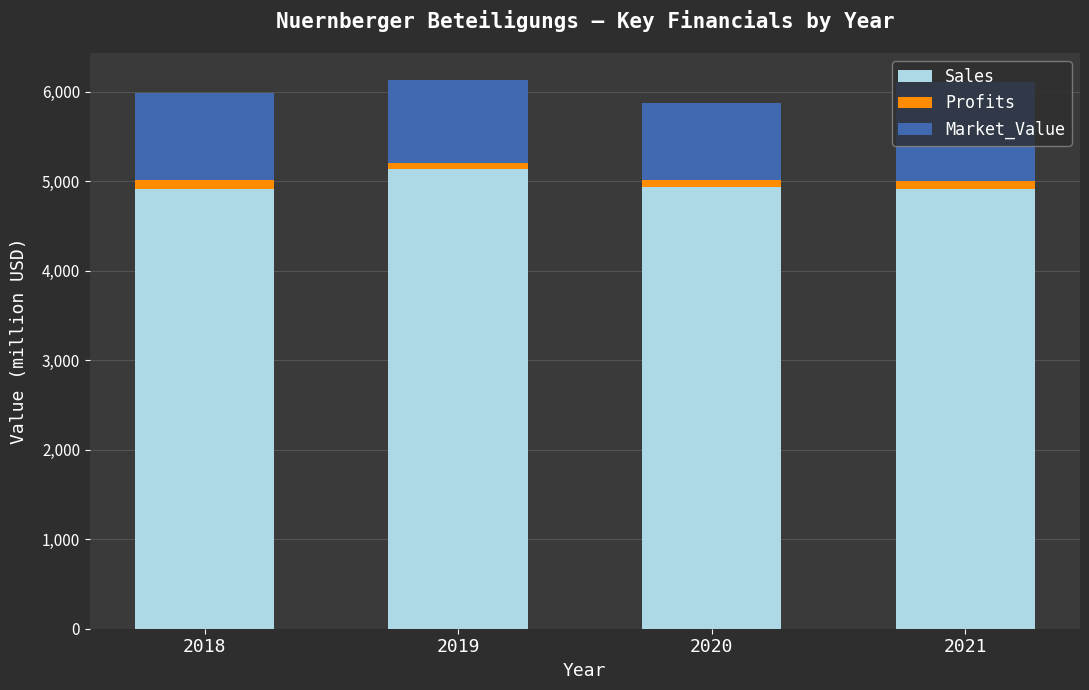

How many data points does each series have?

4